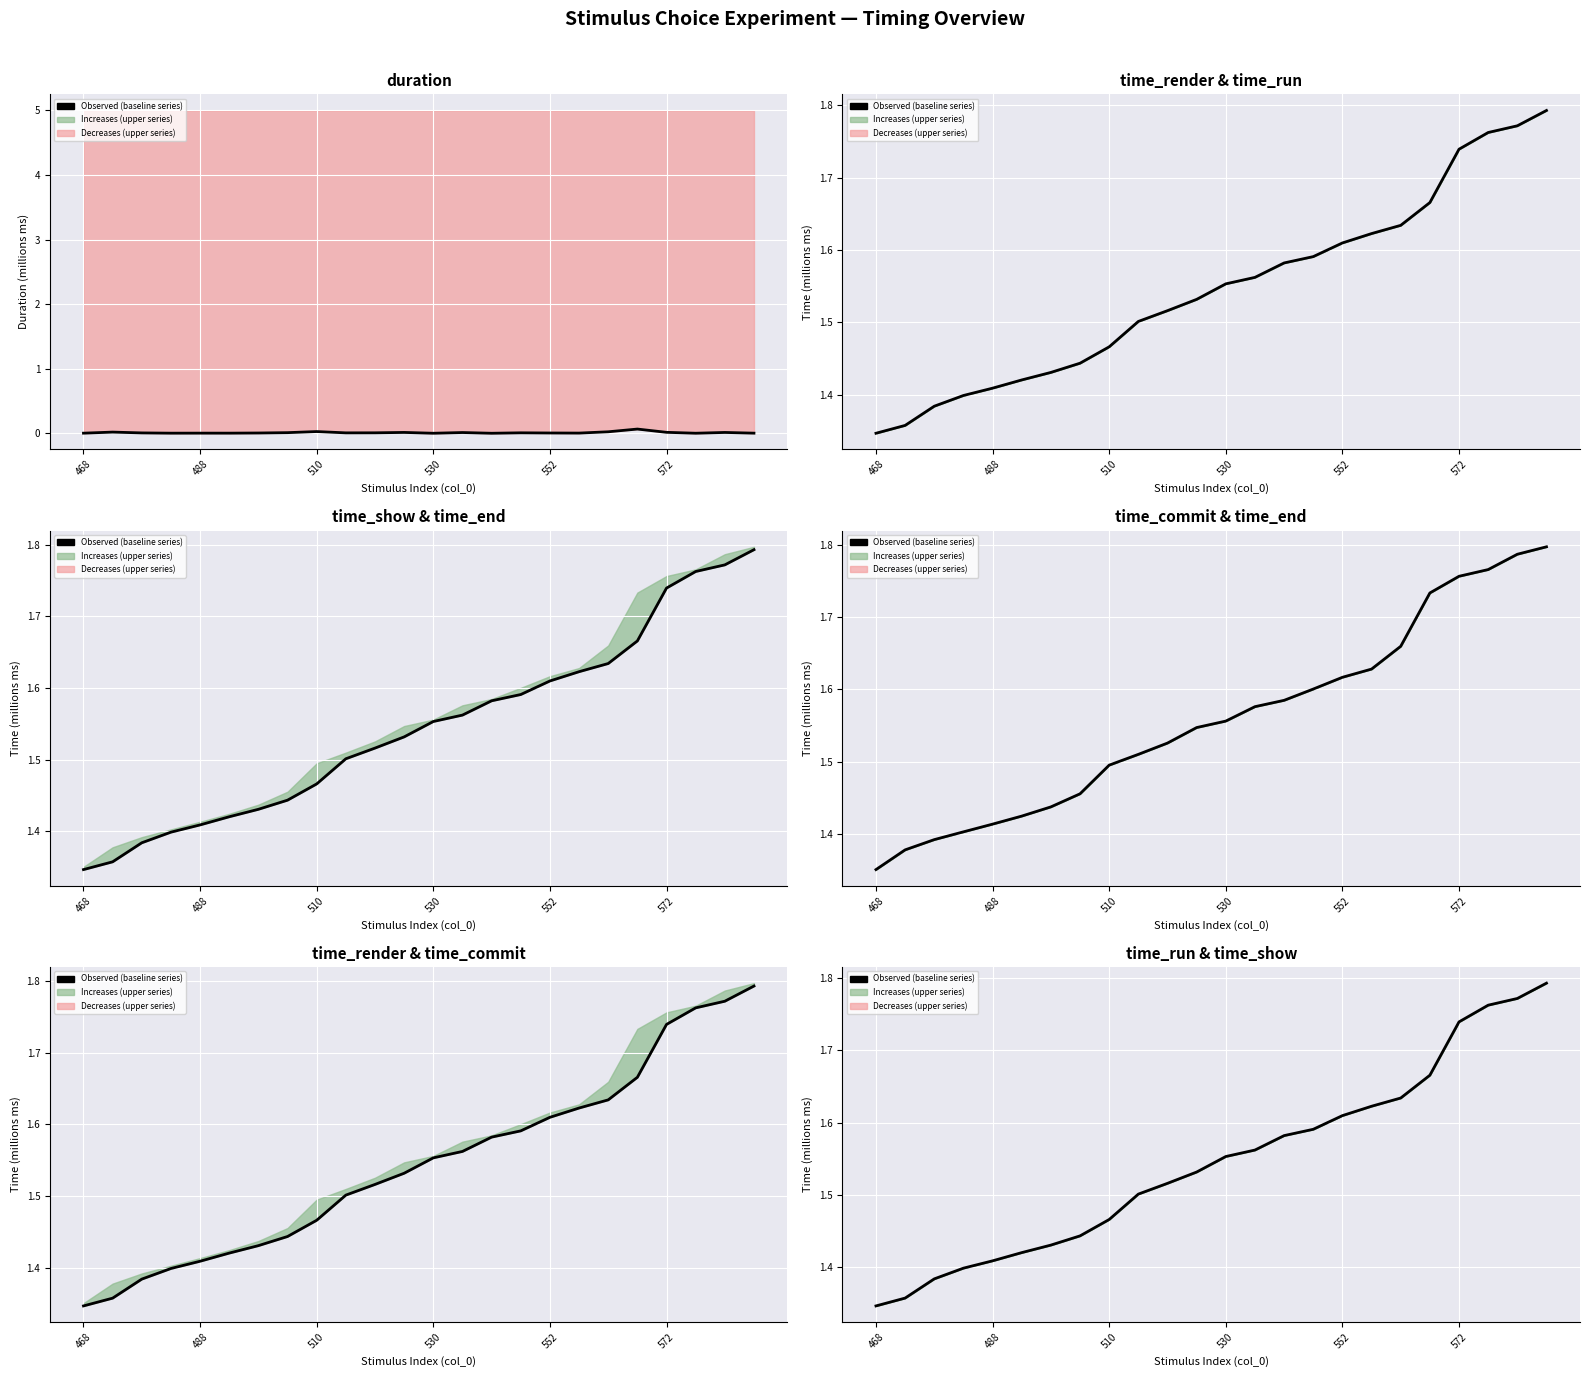

What is the approximate value at 510?

1.5